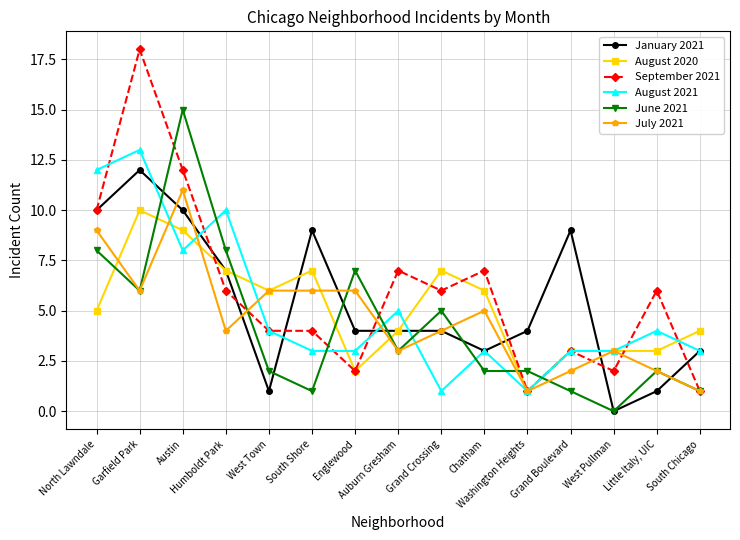

What is the spread (max minus min) of values at West Town?

5